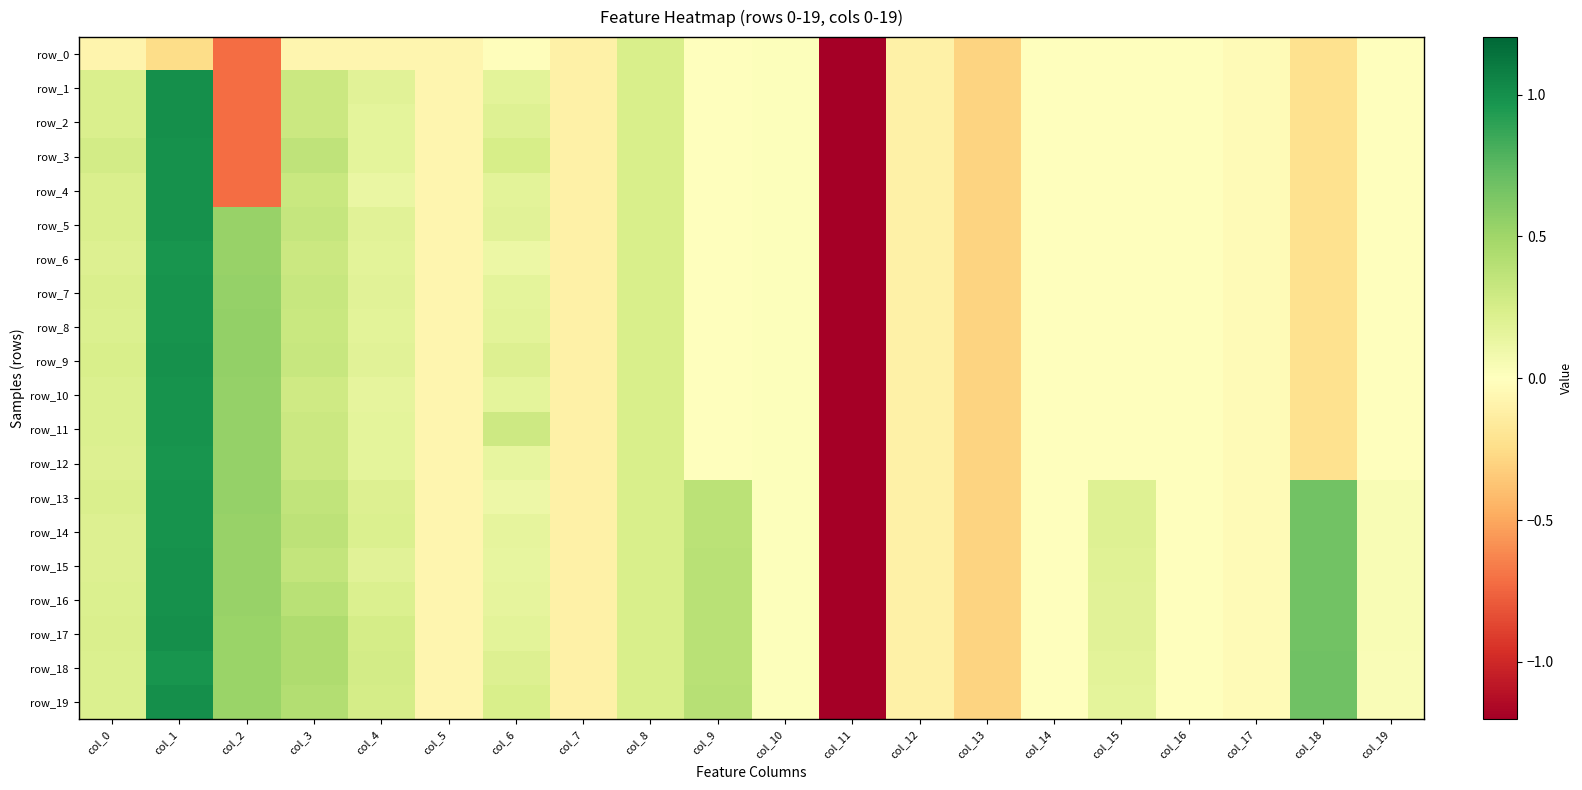

True or false: row_6 has a value of 0.1 at col_6.

True